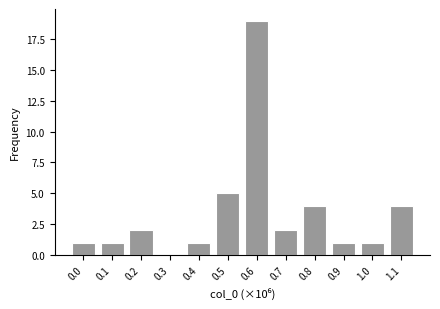

Reading left to right, extract all data points from this chart.

0.0=1	0.1=1	0.2=2	0.3=0	0.4=1	0.5=5	0.6=19	0.7=2	0.8=4	0.9=1	1.0=1	1.1=4